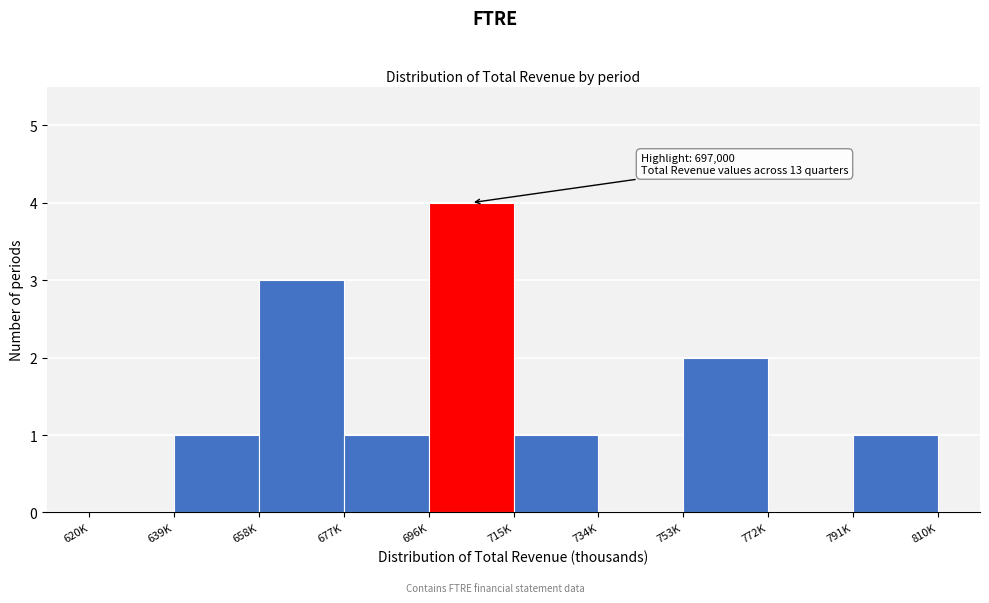

Reading left to right, what are all the values shown in this chart?

620K=0	639K=1	658K=3	677K=1	696K=4	715K=1	734K=0	753K=2	772K=0	791K=1